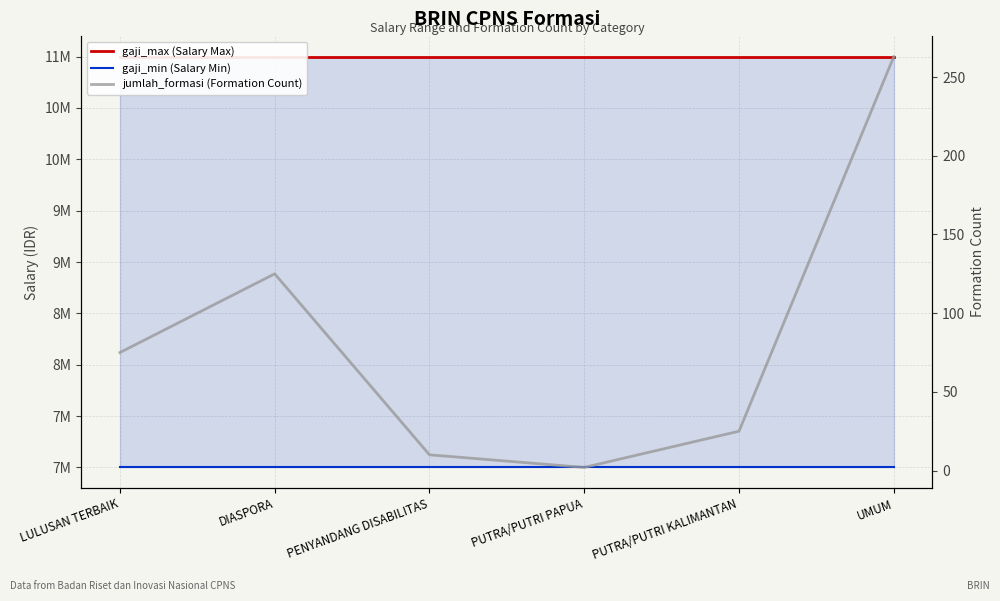

What is the difference between the jumlah_formasi (Formation Count) values at UMUM and PENYANDANG DISABILITAS?

253